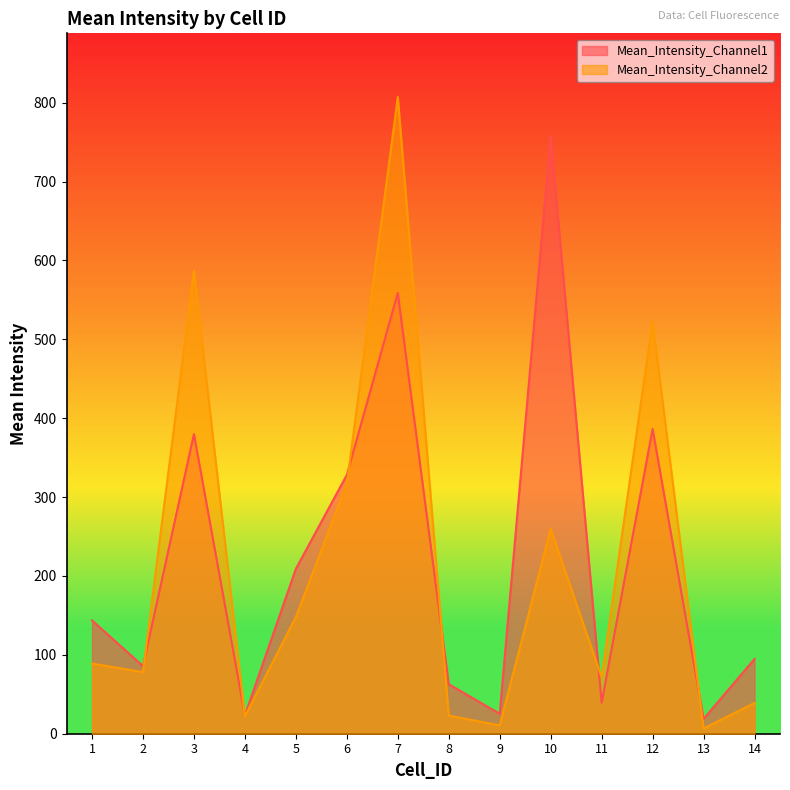

Reading left to right, transcribe all the data shown in this chart.

Mean_Intensity_Channel1: 1=143.6	2=85.8	3=379.9	4=23.3	5=209.0	6=328.1	7=558.7	8=62.8	9=25.3	10=757.6	11=39.4	12=386.4	13=18.8	14=94.8
Mean_Intensity_Channel2: 1=89.0	2=78.2	3=586.9	4=22.0	5=147.9	6=316.9	7=807.1	8=23.0	9=10.6	10=259.9	11=71.5	12=522.9	13=6.6	14=39.0